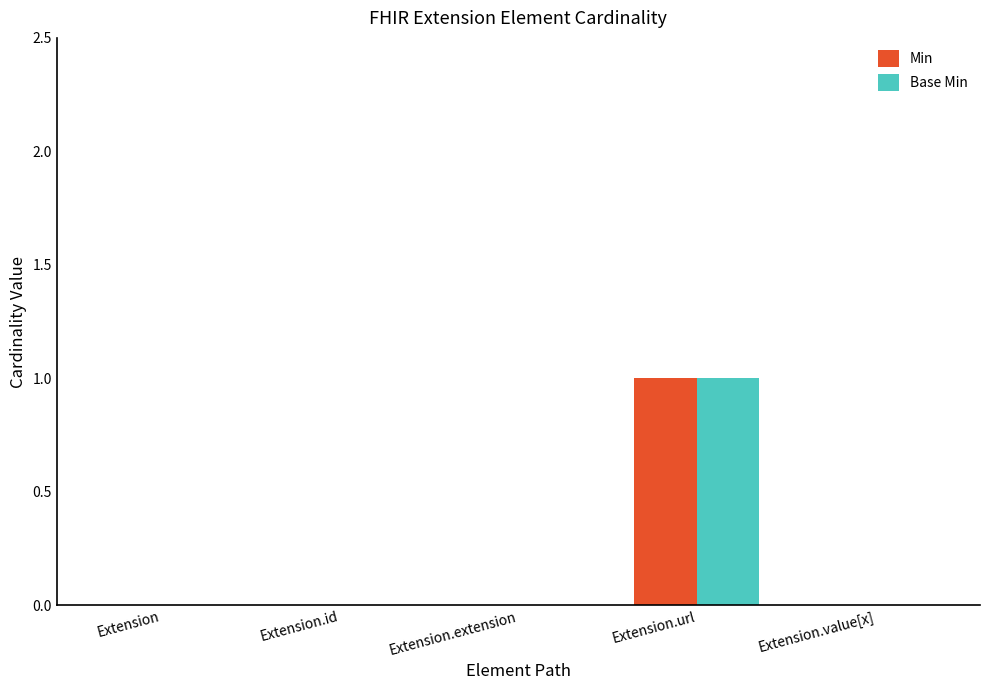

What are all the series names shown in the legend?

Min, Base Min